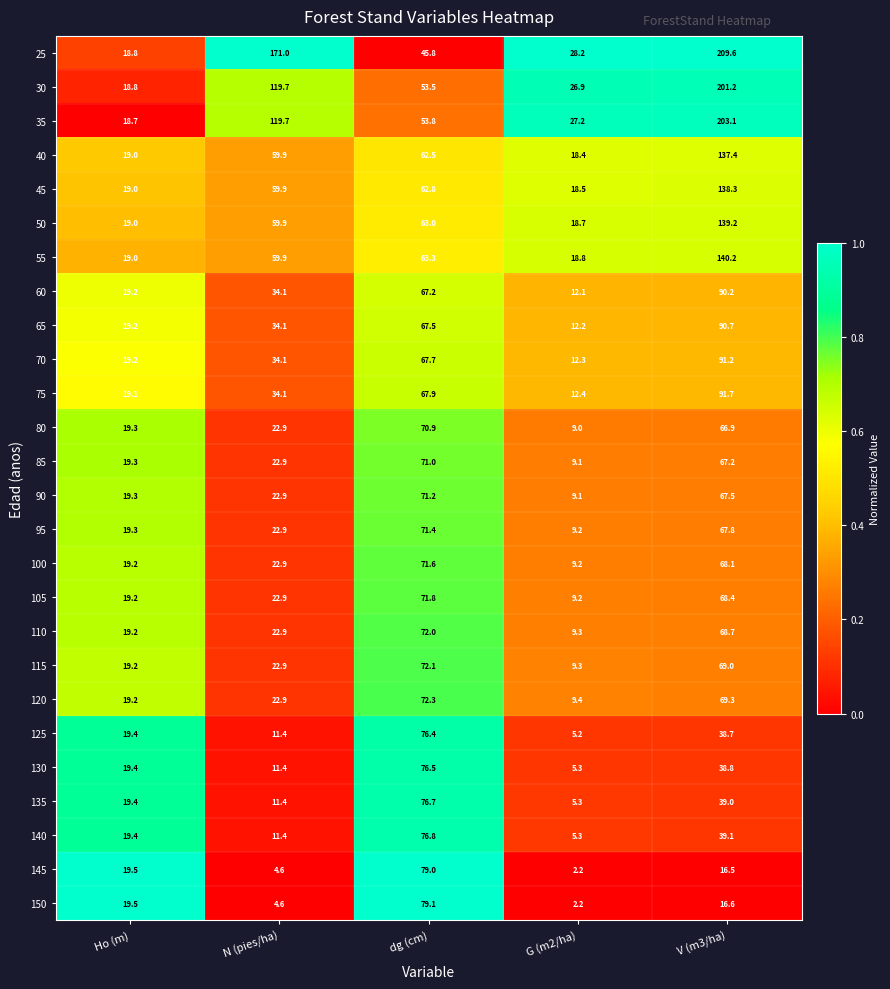

What is the difference between the maximum and minimum values in the 80 series?

61.9